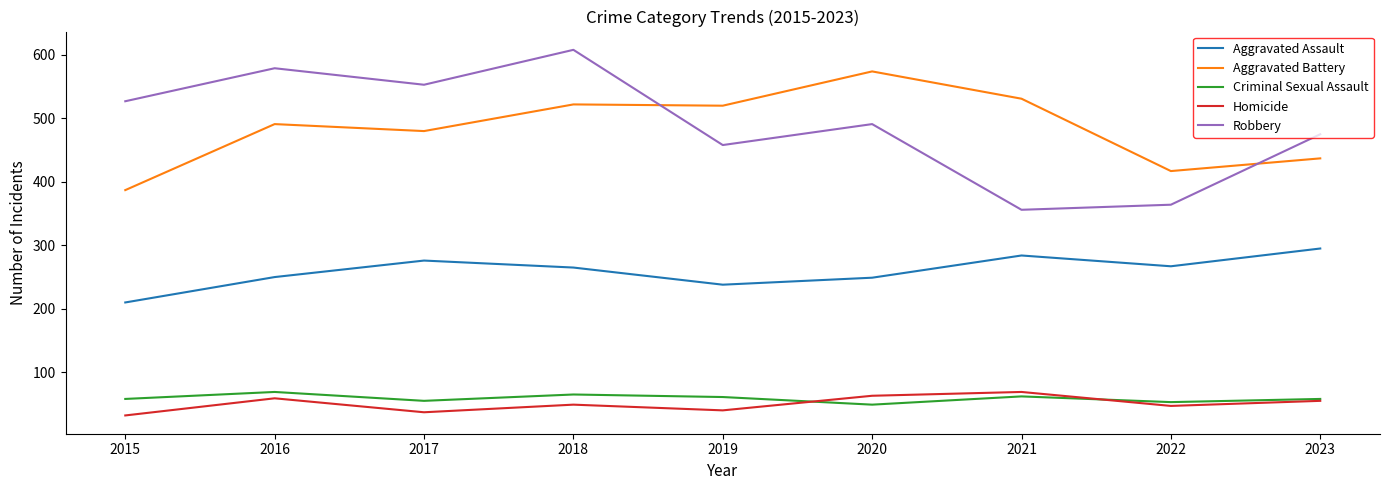

At which category does Criminal Sexual Assault reach its first local peak?

2016